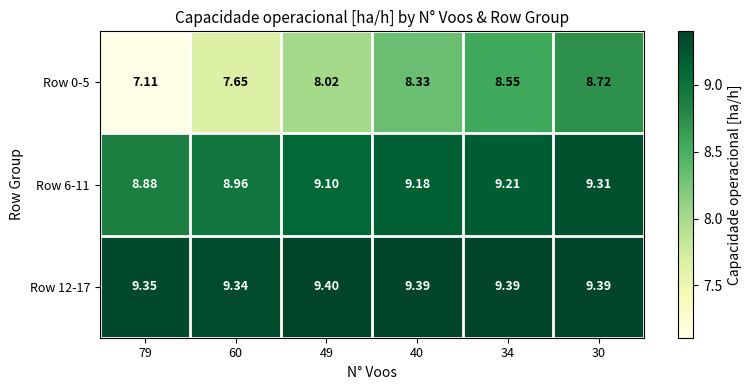

Is the value of Row 0-5 at 60 greater than the value of Row 6-11 at 79?

No